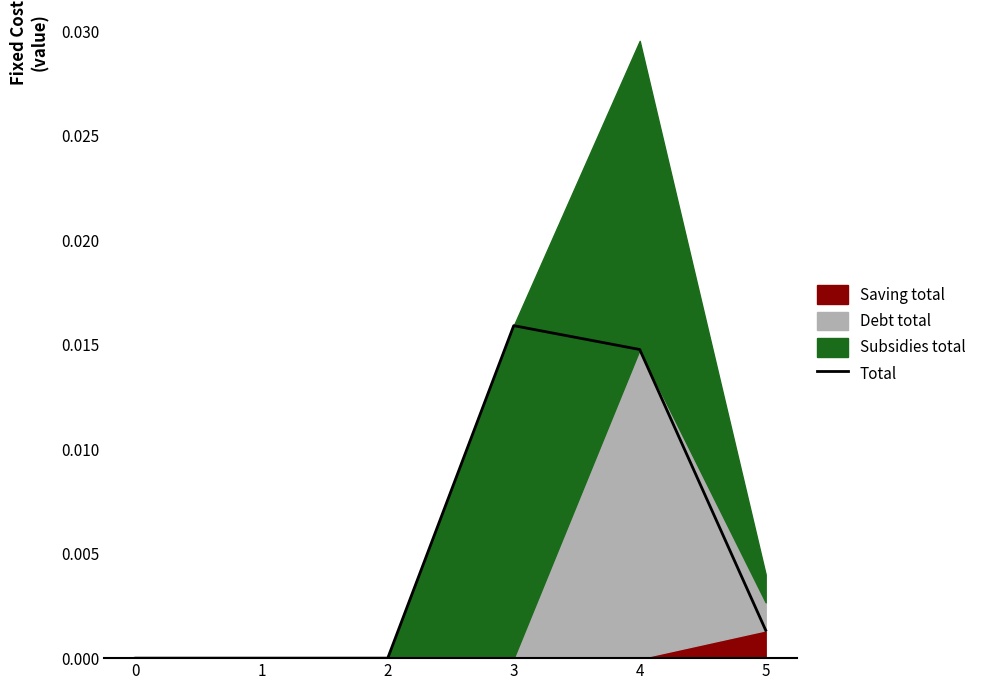

Rank the categories by value from highest to lowest.

3, 4, 5, 0, 1, 2